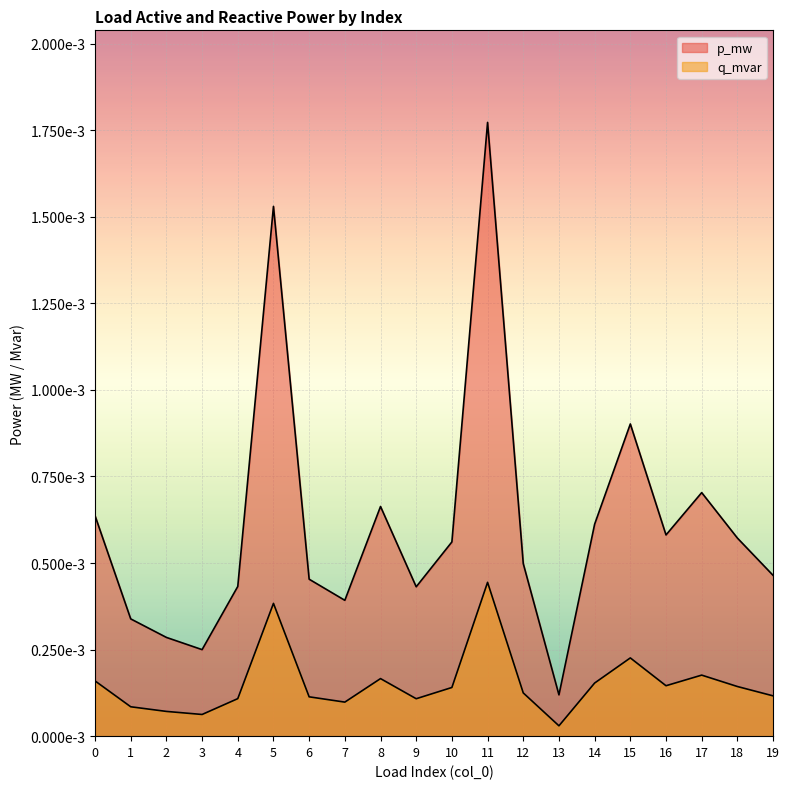

Does the chart display data point markers on the line(s)?

No